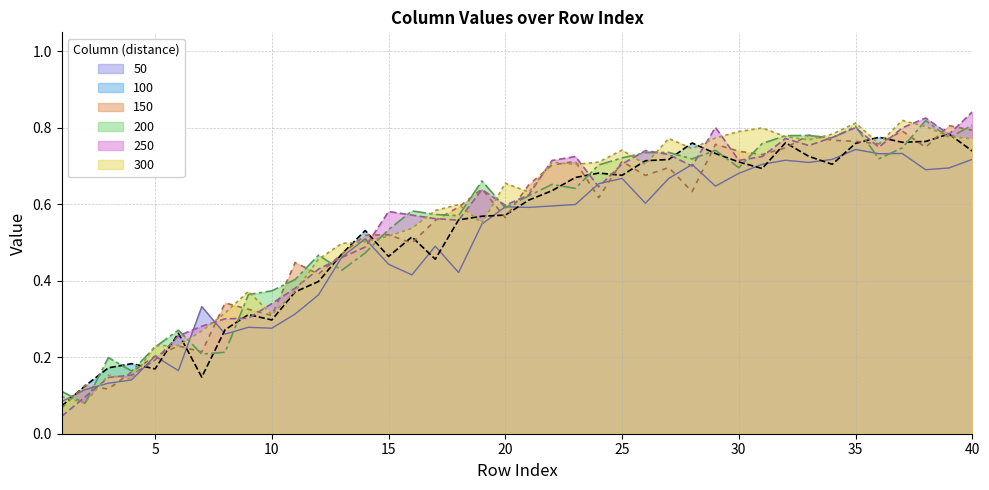

What is the lowest value of the 300 series?

0.1